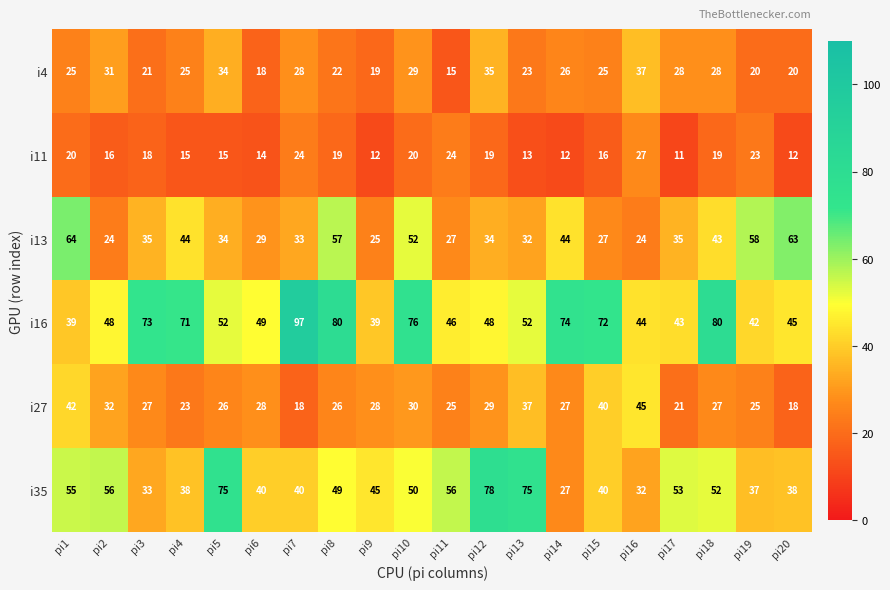

What is the difference between the i13 values at pi5 and pi19?

24